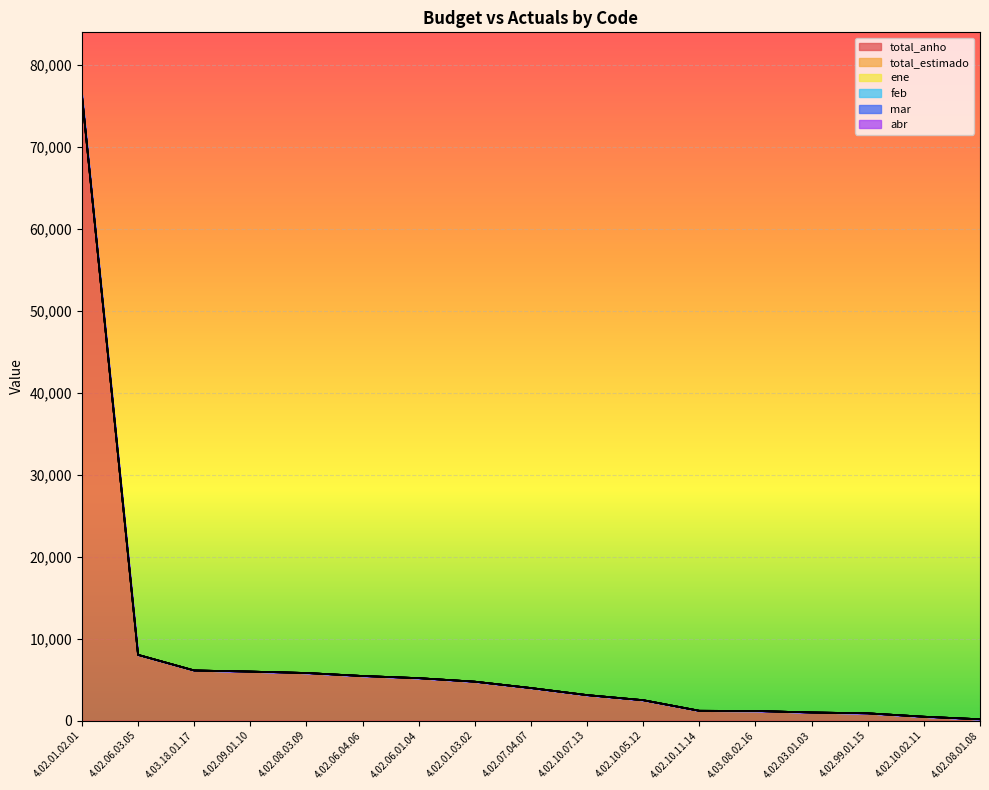

Which series changed the most between 4.02.09.01.10 and 4.03.08.02.16?

total_anho